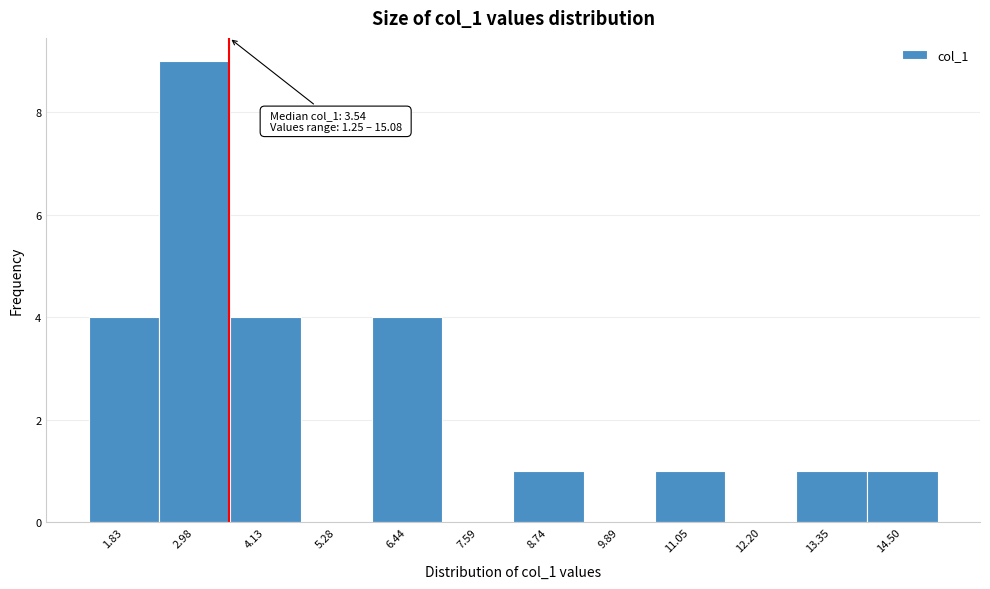

Over which range of the x-axis is the bar tallest?

2.4 to 3.6